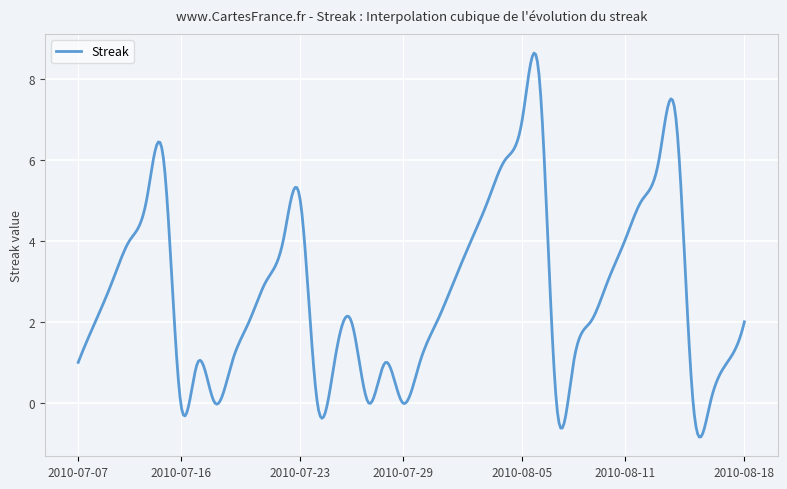

What is the smallest value displayed?

-0.8